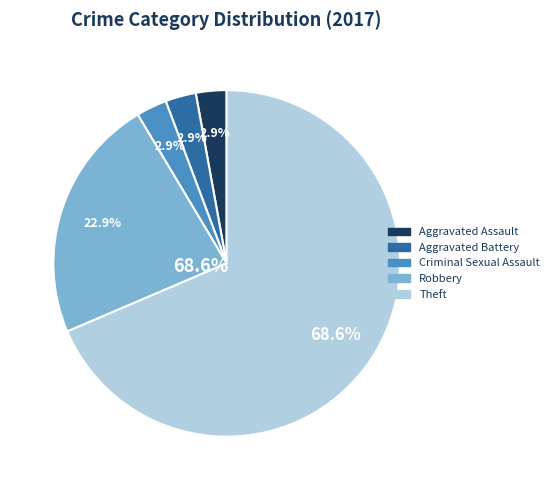

Between Criminal Sexual Assault and Theft, which is larger?

Theft